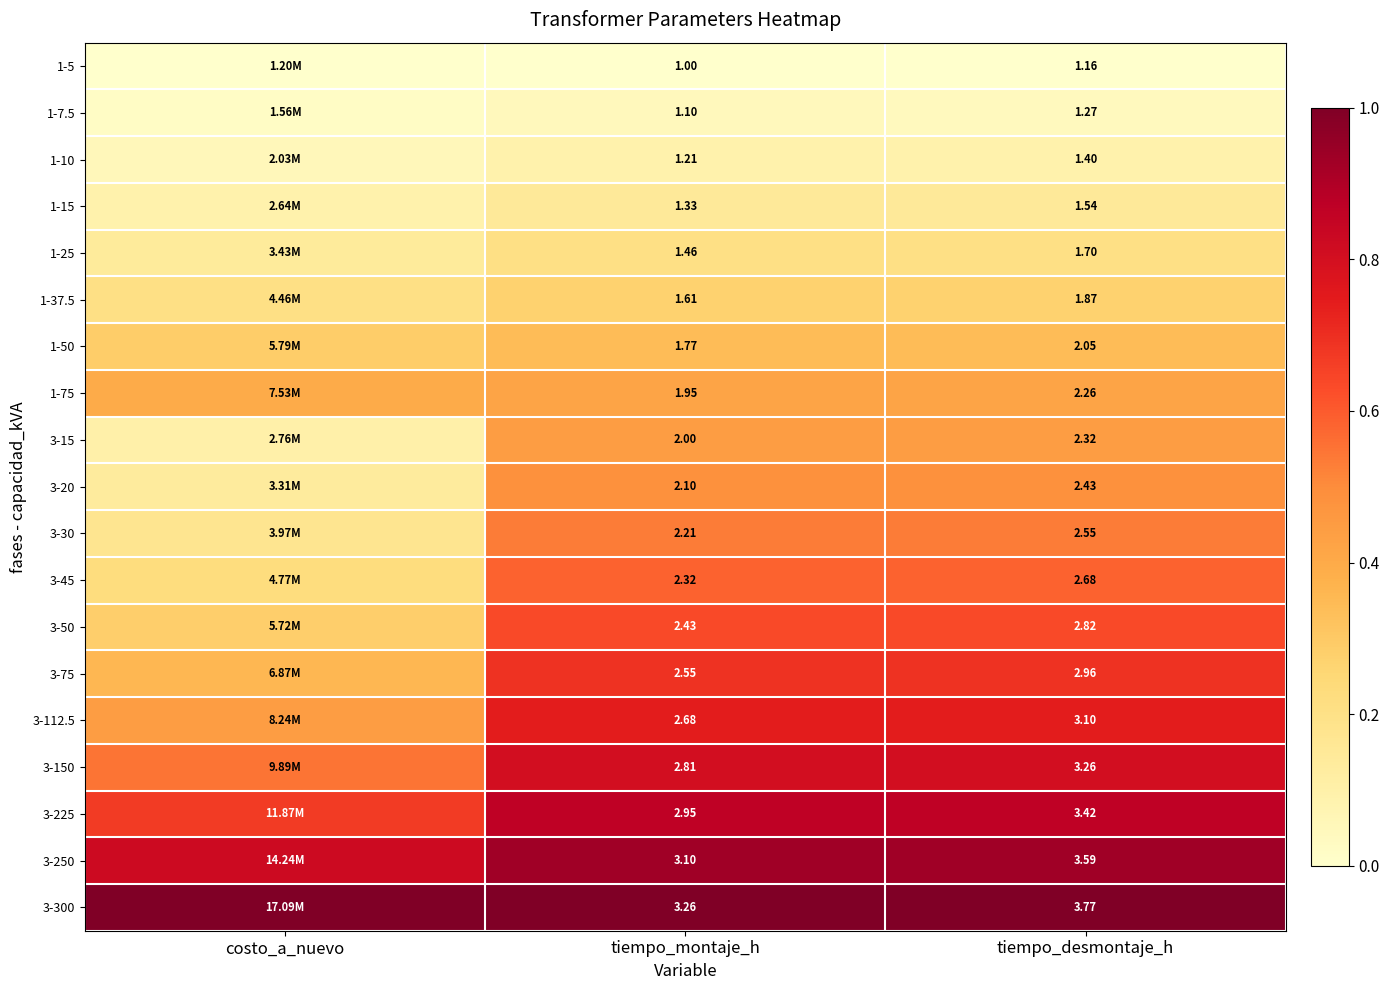

At which category is the sum across all series the highest?

tiempo_desmontaje_h